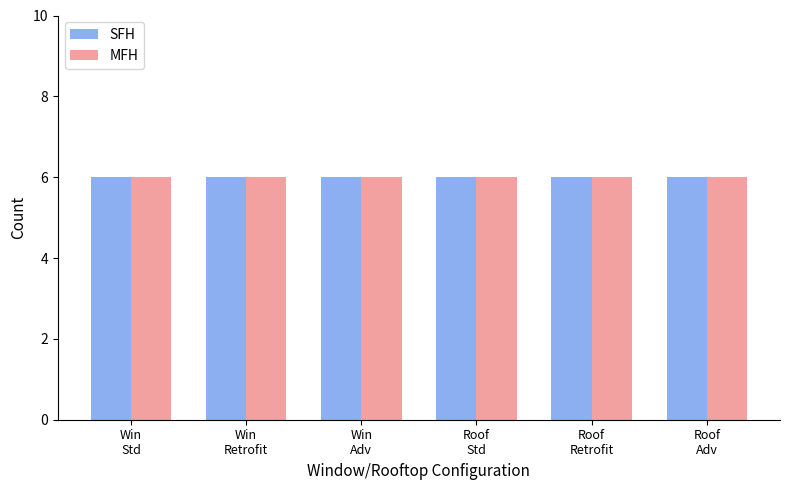

What are all the series names shown in the legend?

SFH, MFH